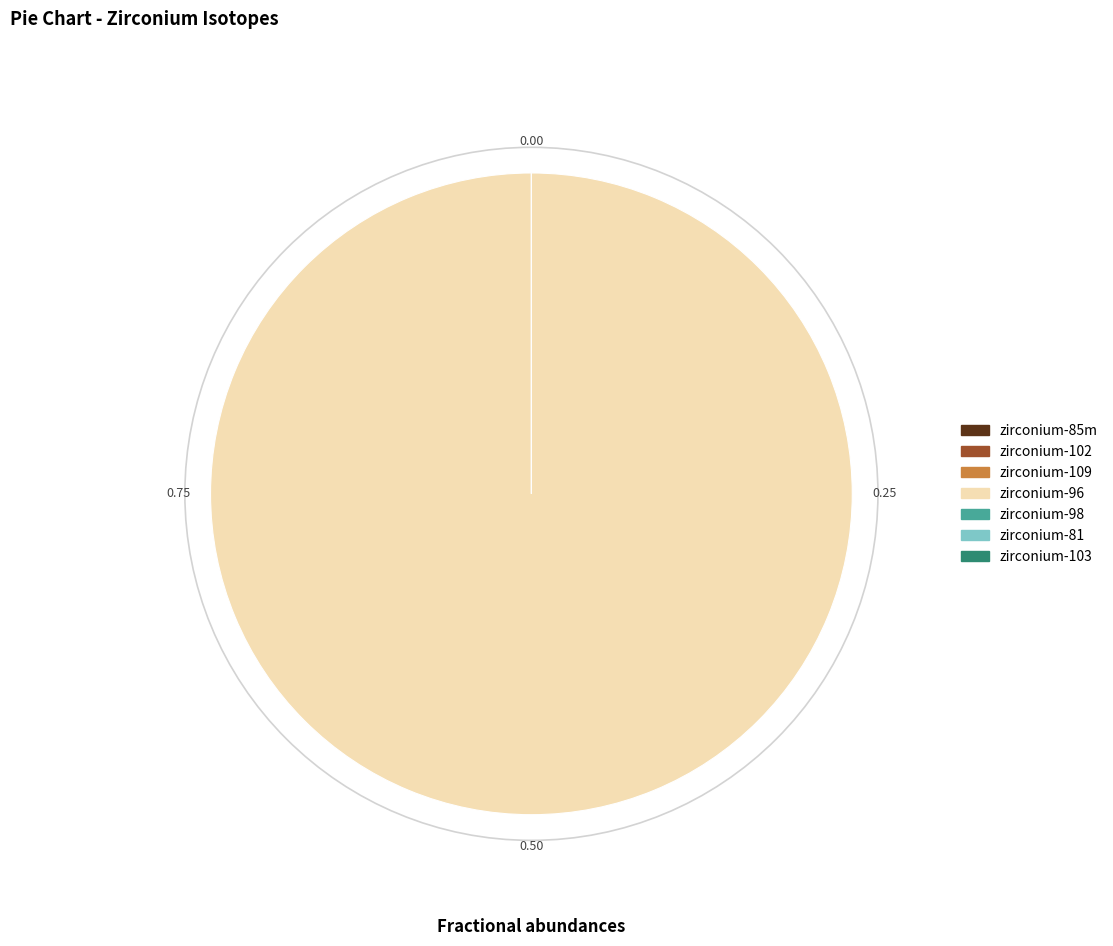

To the nearest percent, what is the difference between the largest and smallest slice percentages?

100%